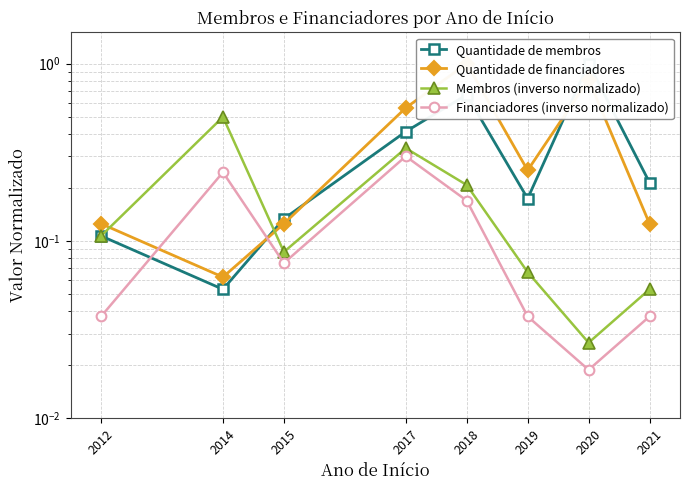

At which category does Financiadores (inverso normalizado) reach its first local peak?

2014